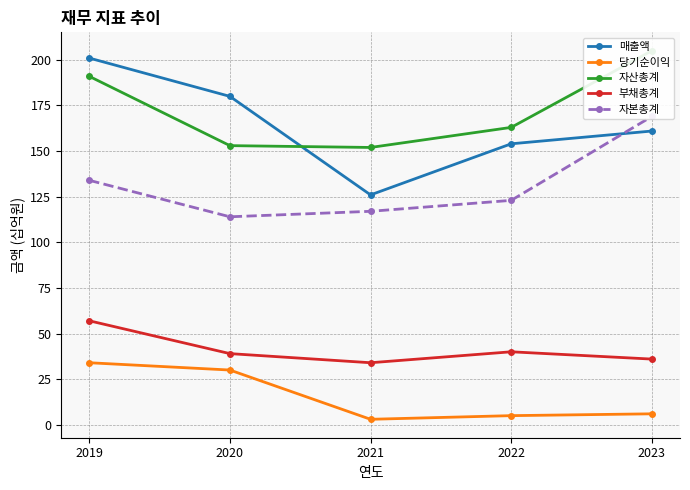

Reading right to left, list all the values displayed in this chart.

매출액: 161	154	126	180	201
당기순이익: 6	5	3	30	34
자산총계: 205	163	152	153	191
부채총계: 36	40	34	39	57
자본총계: 169	123	117	114	134